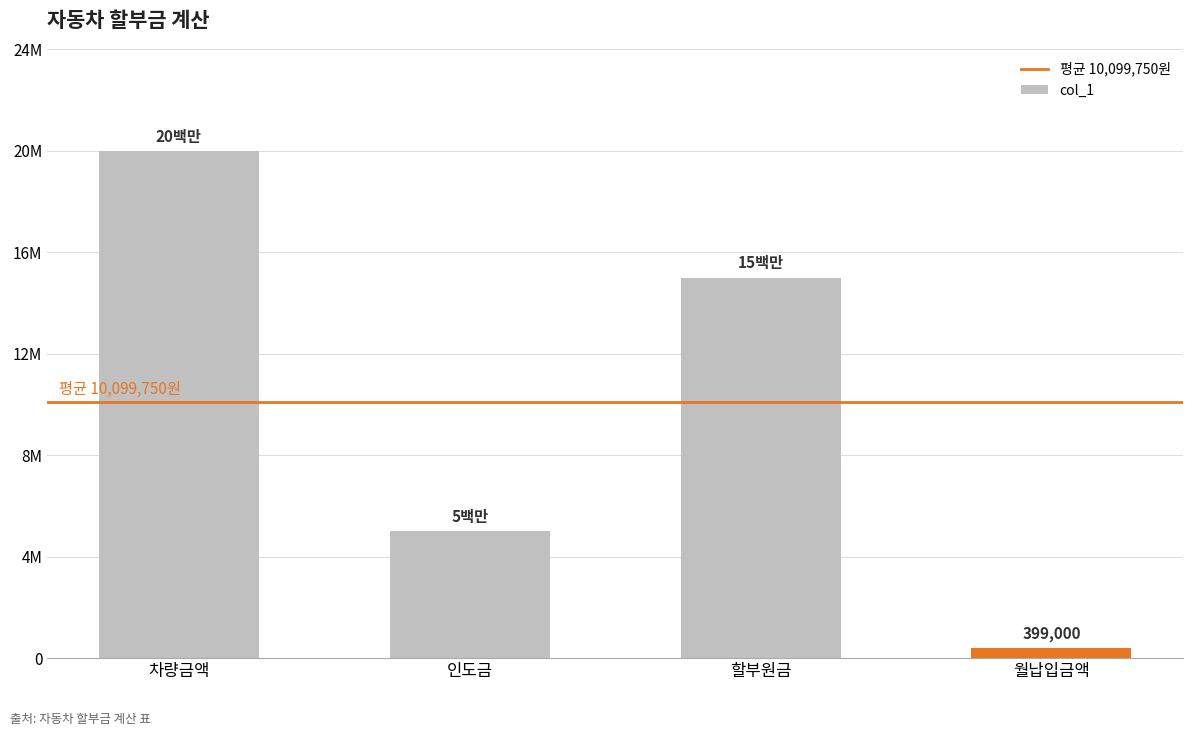

Does the chart contain any negative values?

No